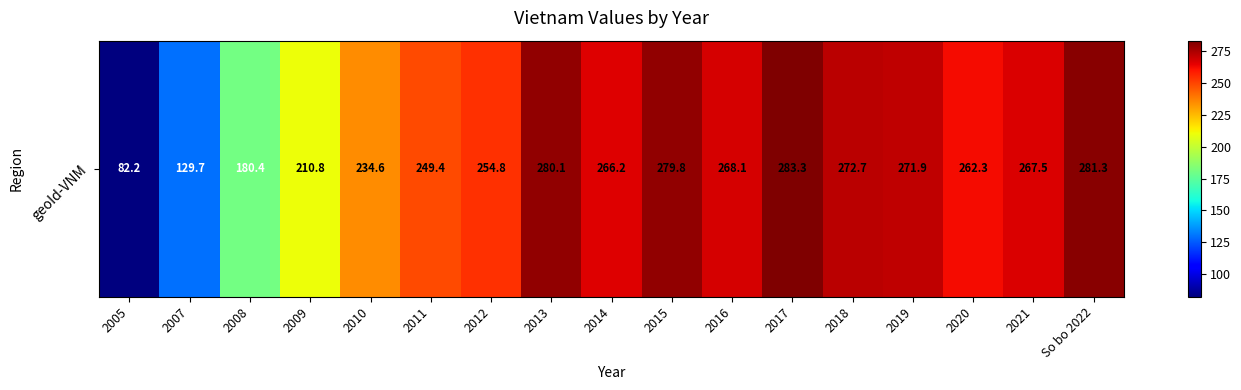

What is the average value?

239.7